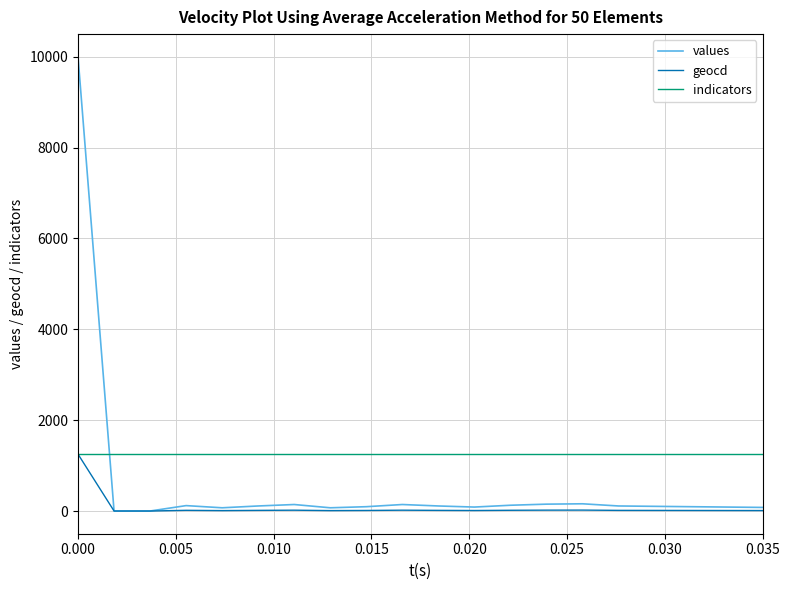

Which series has the widest spread of values?

values